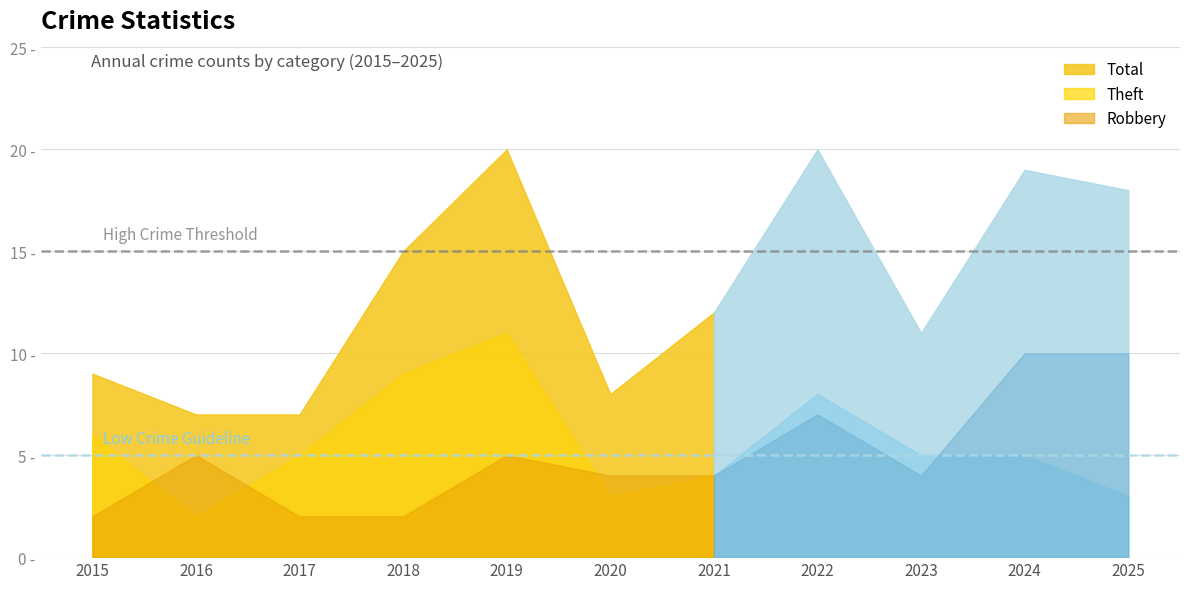

Is the value of Theft at 2017 greater than the value of Robbery at 2018?

Yes